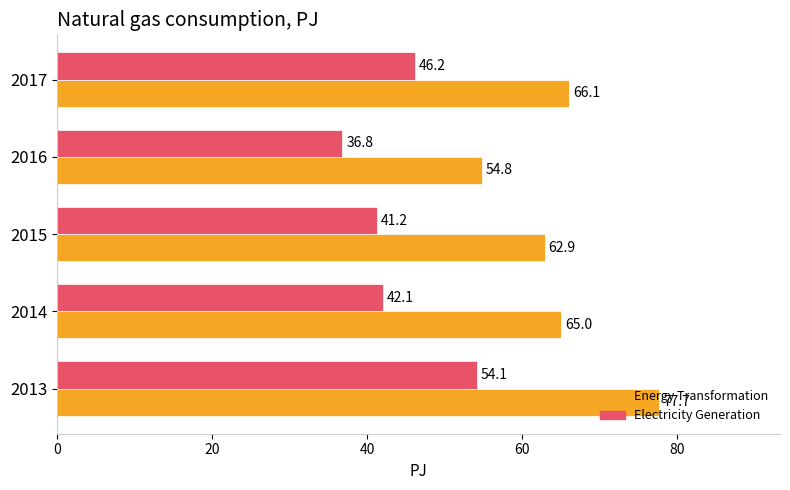

What is the difference between the maximum and second lowest values in the Energy Transformation series?

14.8